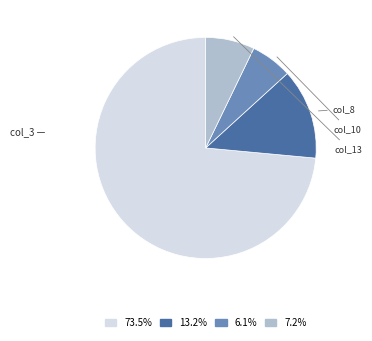

What is the ratio of the value at 7.2% to the value at 13.2%?

0.5